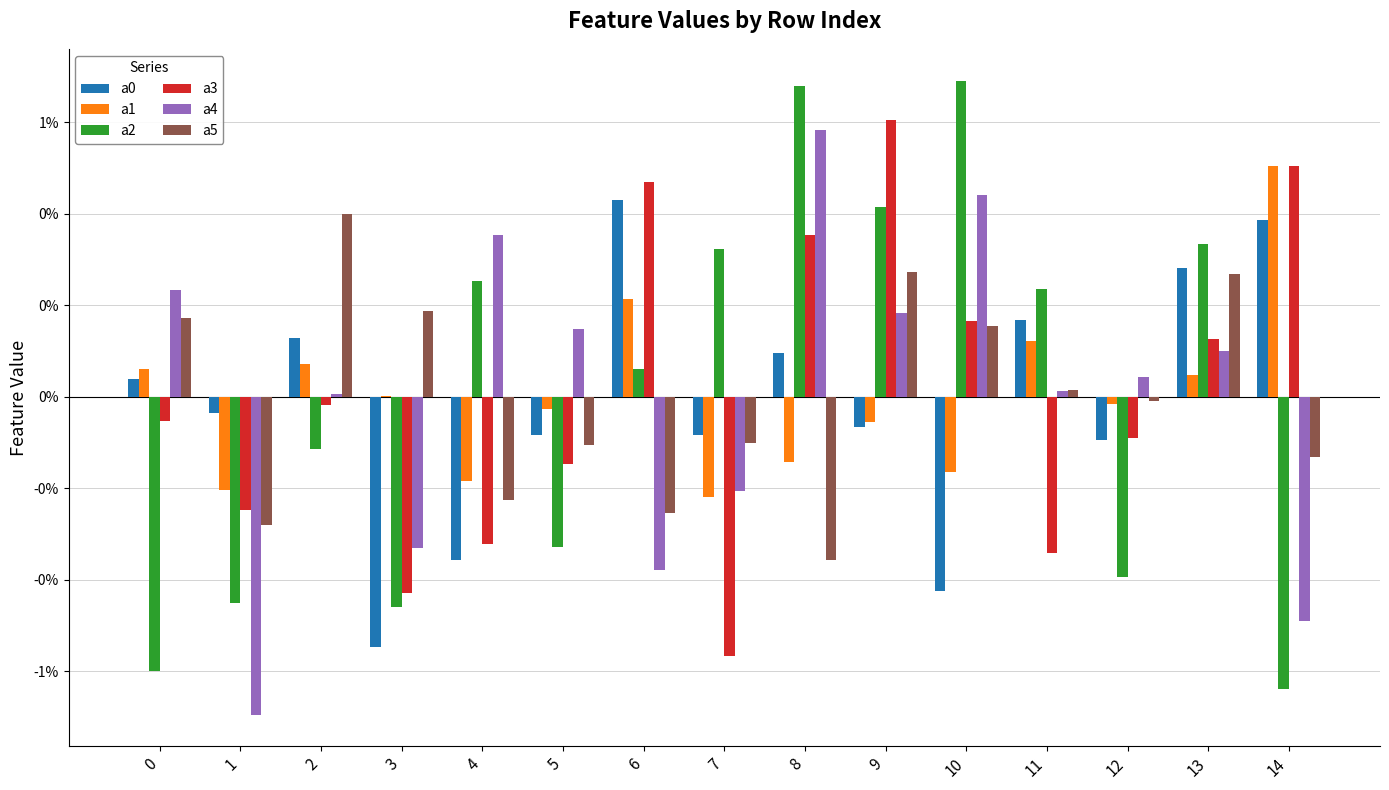

Which has a higher value, 3 or 11?

11